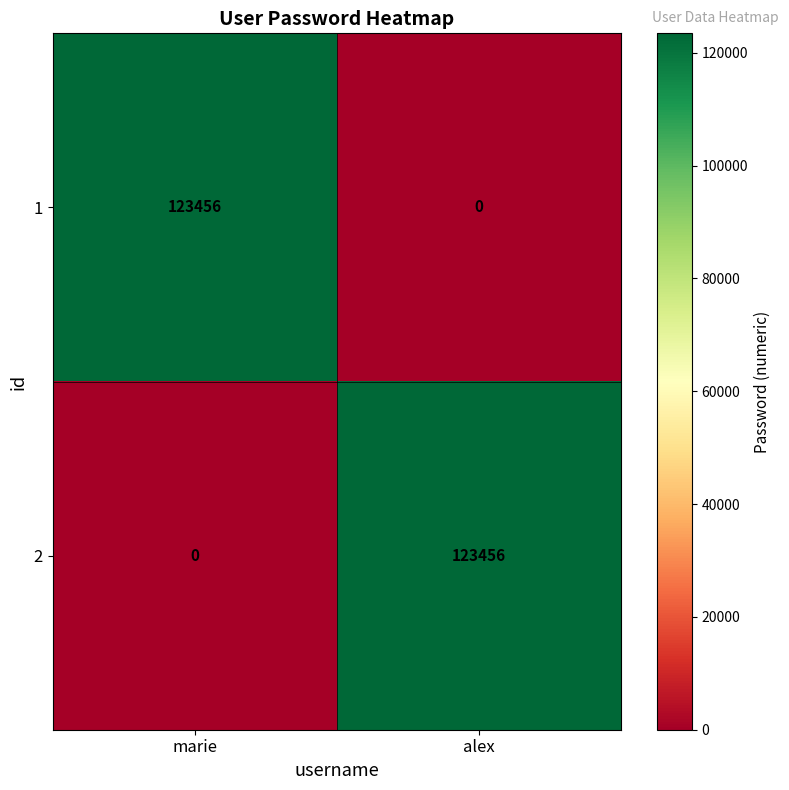

The value of 1 at alex is 0. True or false?

True